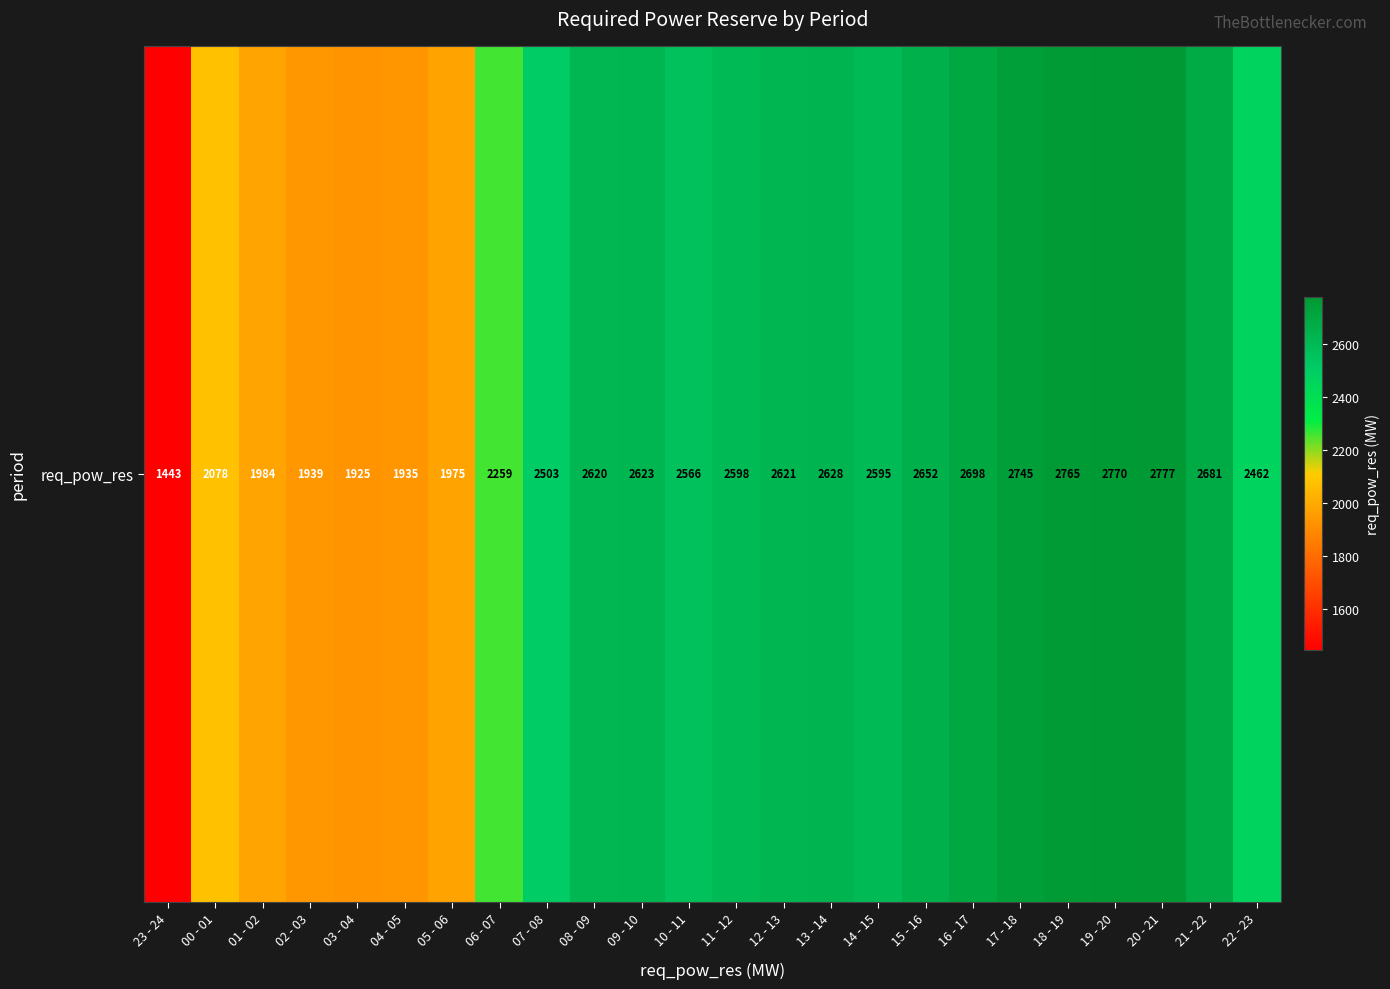

List the labels in order of value, largest first.

20 - 21, 19 - 20, 18 - 19, 17 - 18, 16 - 17, 21 - 22, 15 - 16, 13 - 14, 09 - 10, 12 - 13, 08 - 09, 11 - 12, 14 - 15, 10 - 11, 07 - 08, 22 - 23, 06 - 07, 00 - 01, 01 - 02, 05 - 06, 02 - 03, 04 - 05, 03 - 04, 23 - 24